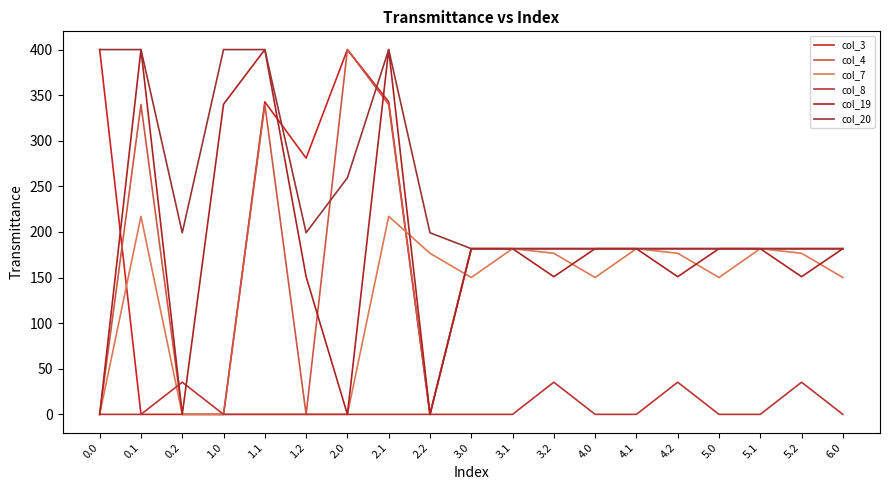

Which category has the highest value in the col_8 series?

0.2